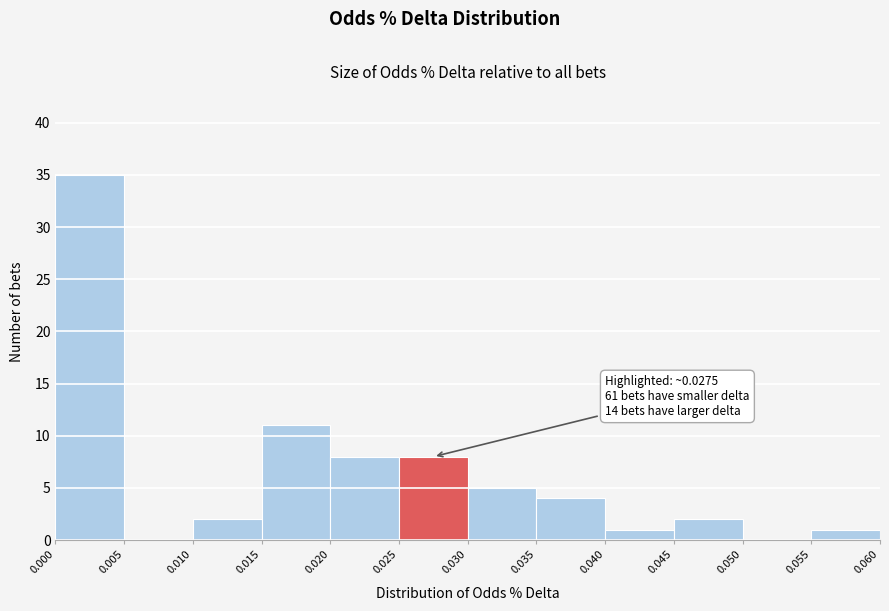

Which range on the x-axis has the tallest bar?

0.000 to 0.005